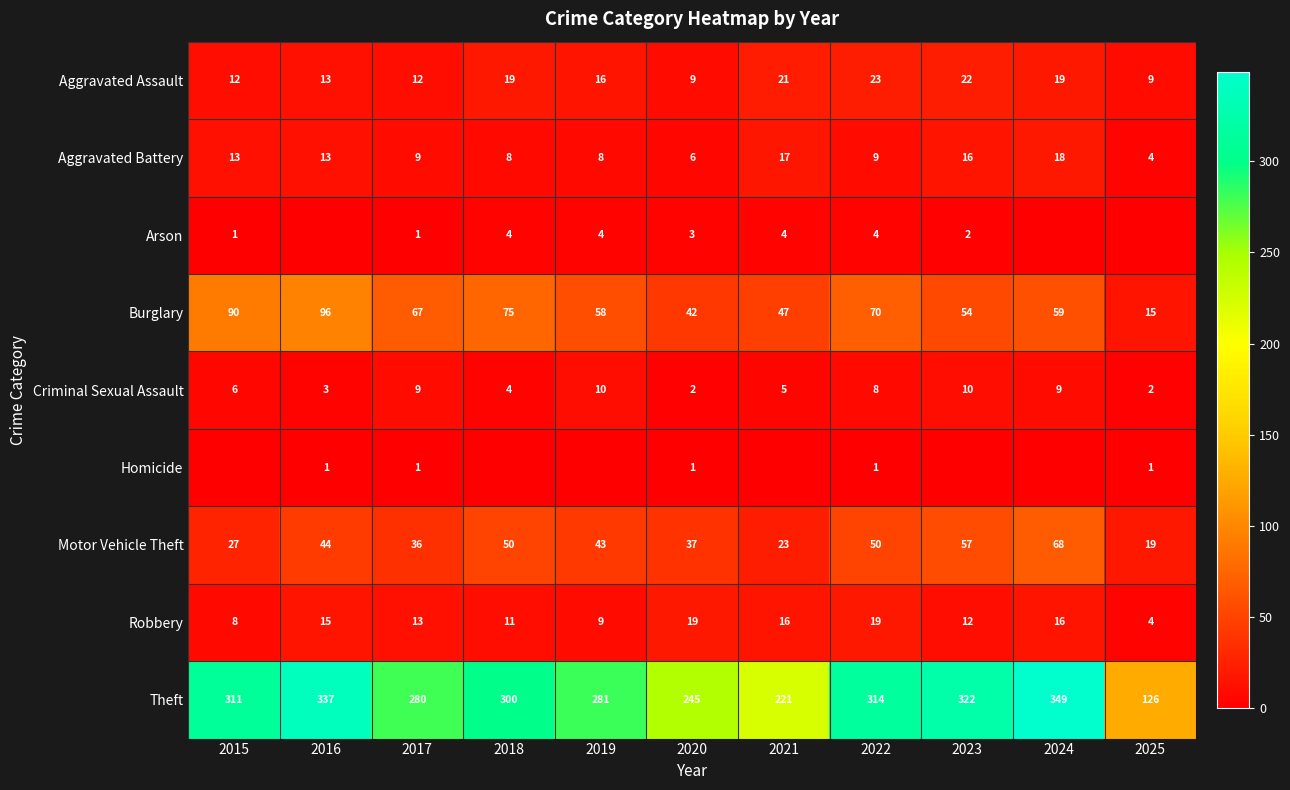

What is the spread (max minus min) of values at 2017?

279